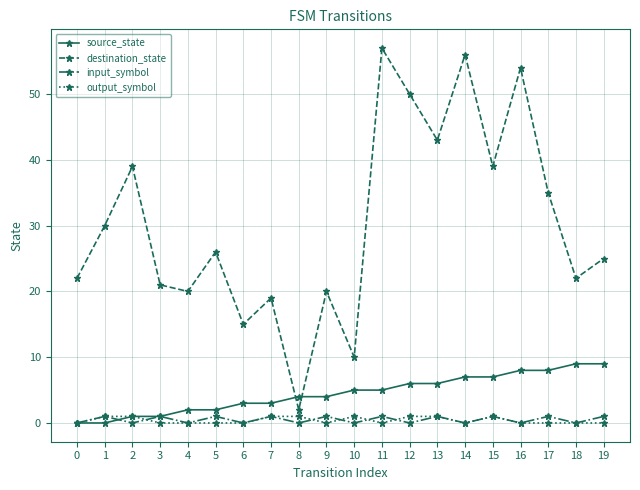

What is the highest value of the source_state series?

9